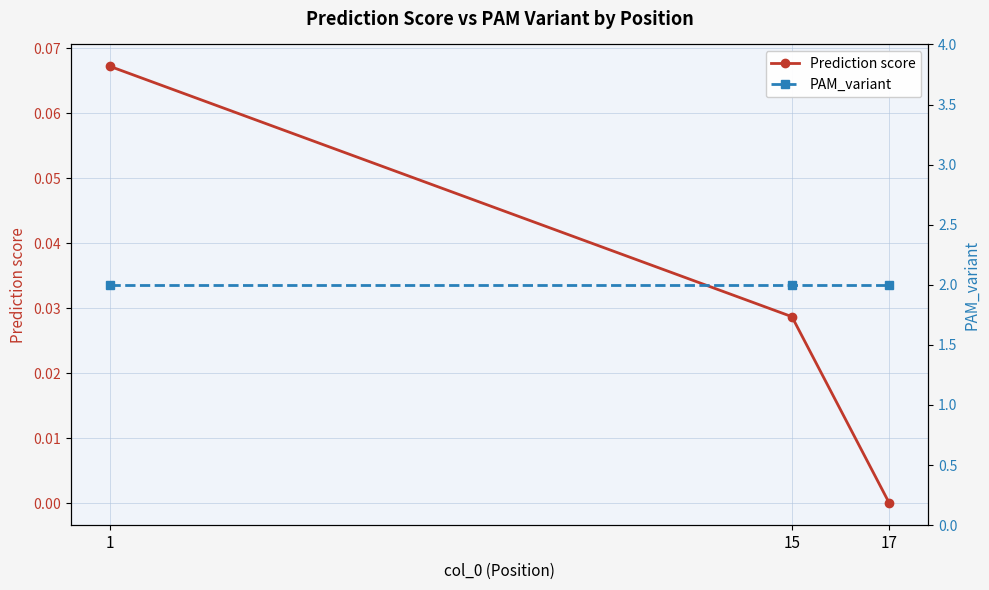

Does the chart display data point markers on the line(s)?

Yes